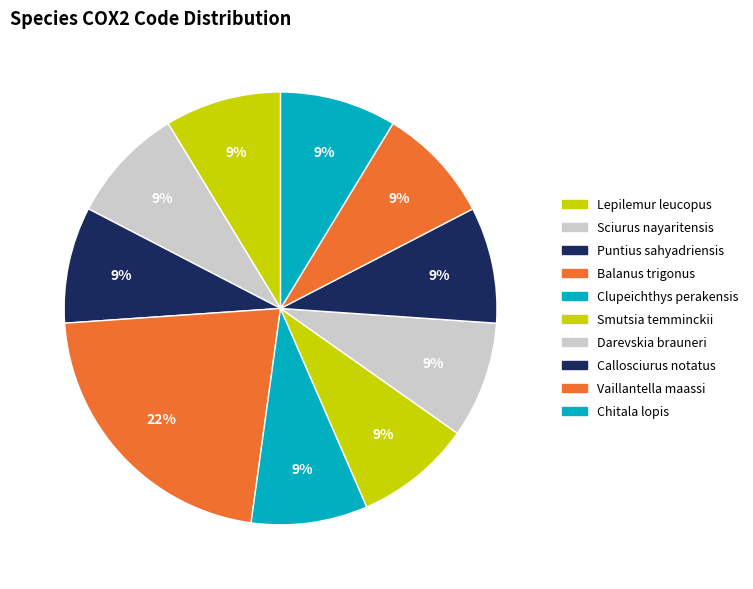

To the nearest percent, what is the average slice percentage?

10%